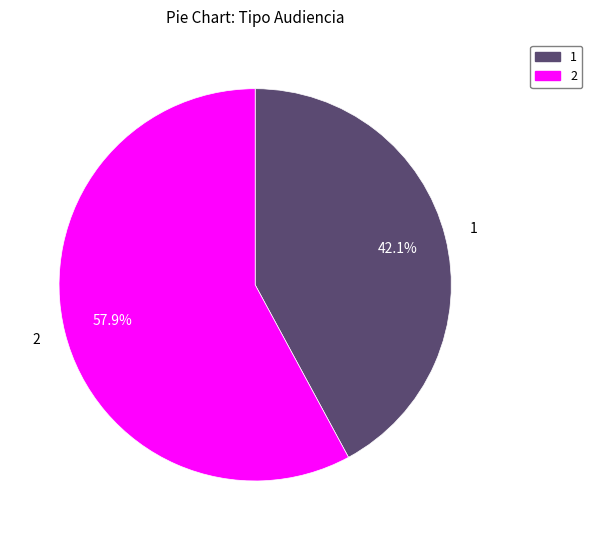

Does any single category account for the majority?

Yes